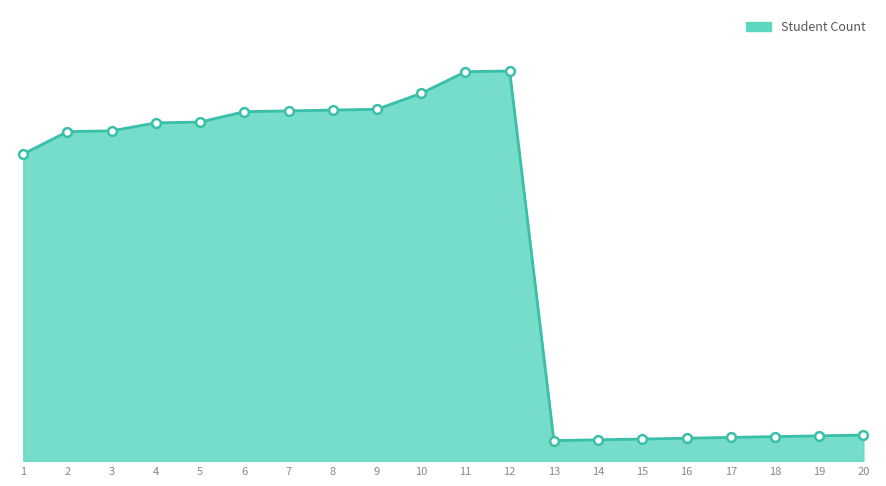

What is the change in value from 7 to 18?

-79.3